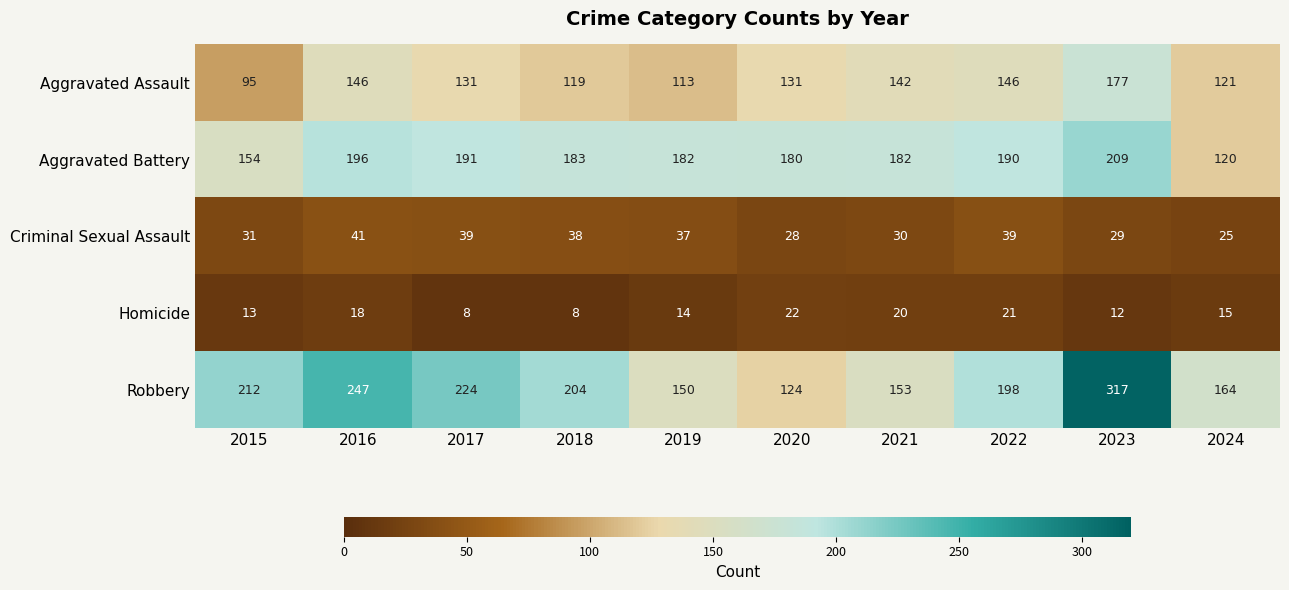

What value does the Robbery series have at 2016?

247